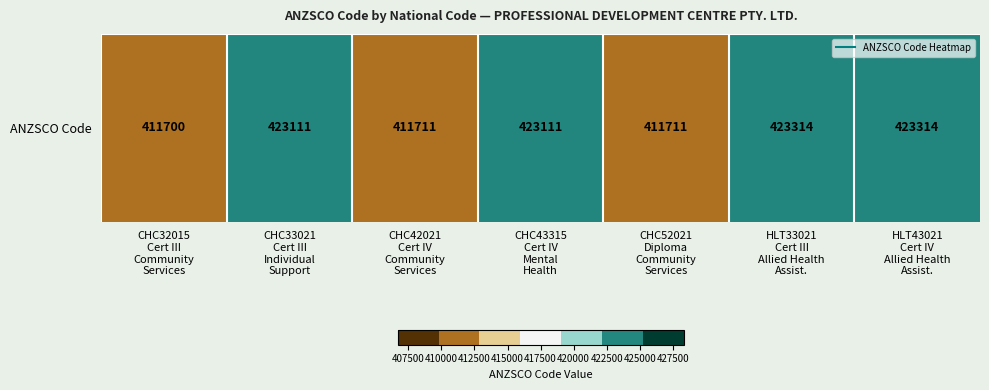

Rank the categories by value from lowest to highest.

CHC32015
Cert III
Community
Services, CHC42021
Cert IV
Community
Services, CHC52021
Diploma
Community
Services, CHC33021
Cert III
Individual
Support, CHC43315
Cert IV
Mental
Health, HLT33021
Cert III
Allied Health
Assist., HLT43021
Cert IV
Allied Health
Assist.